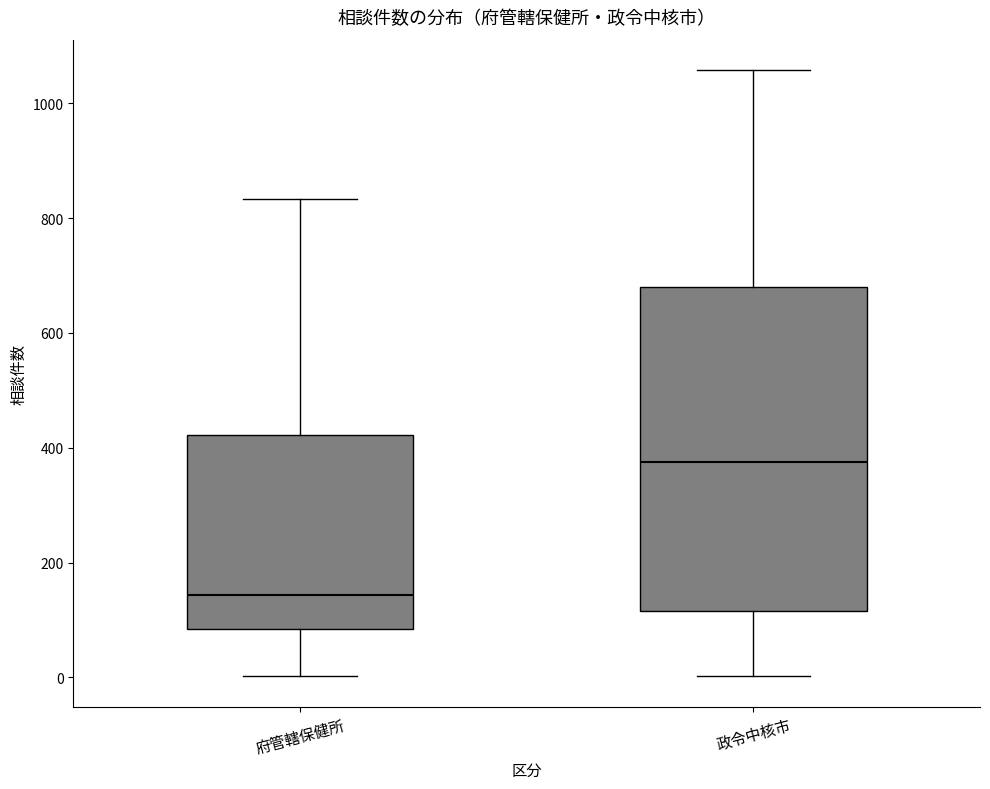

Which box is the tallest, from its lower edge to its upper edge?

政令中核市